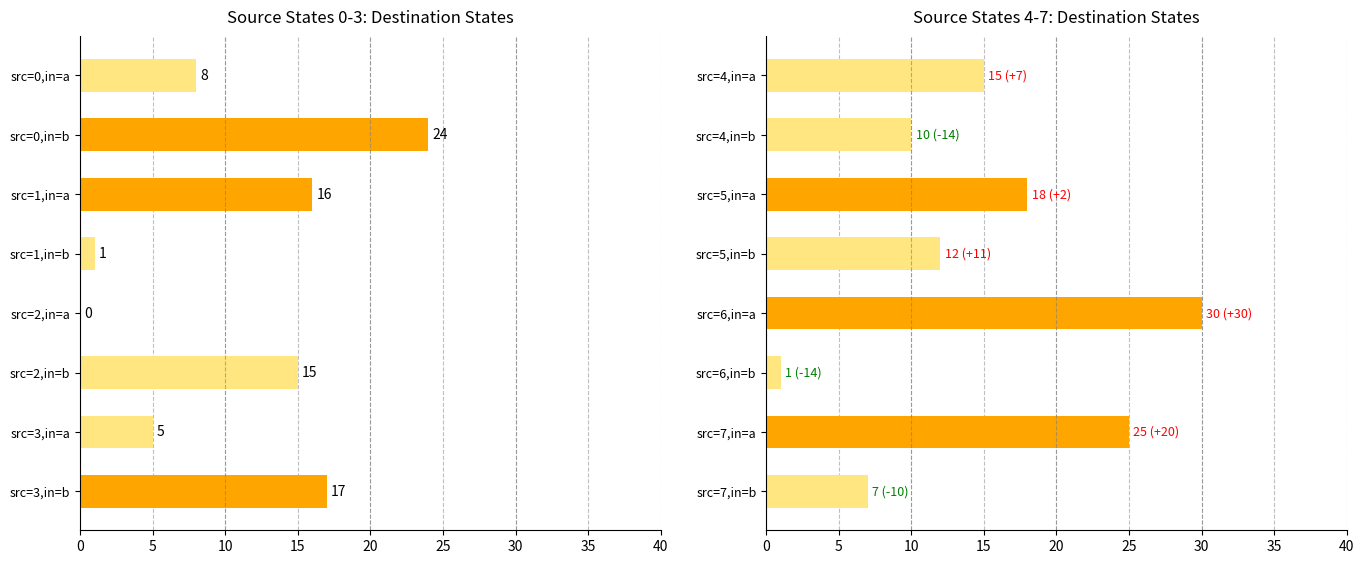

What is the difference between the second highest and minimum values?

24